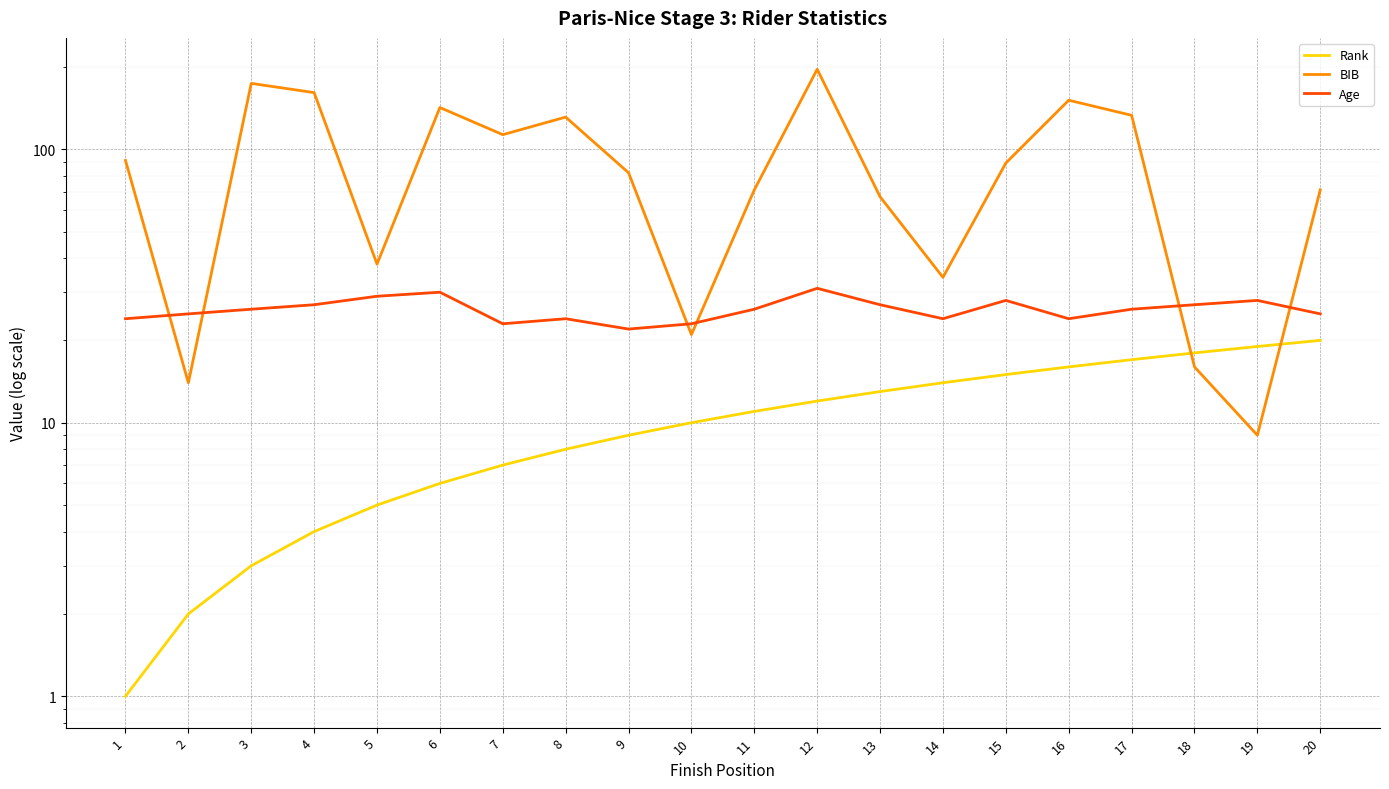

What is the difference between the maximum and second lowest values in the Age series?

8